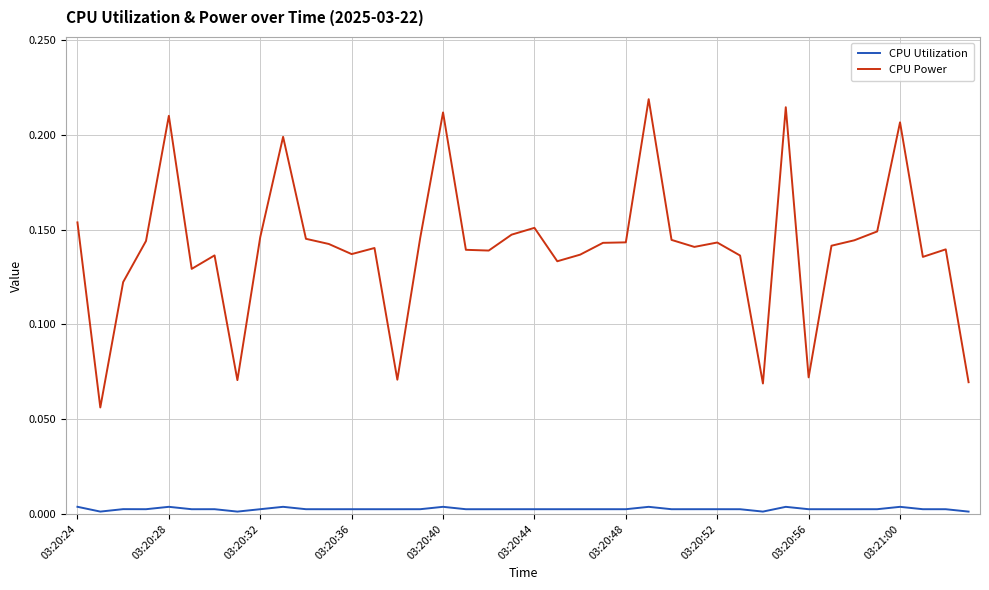

True or false: CPU Utilization and CPU Power cross at least once.

False